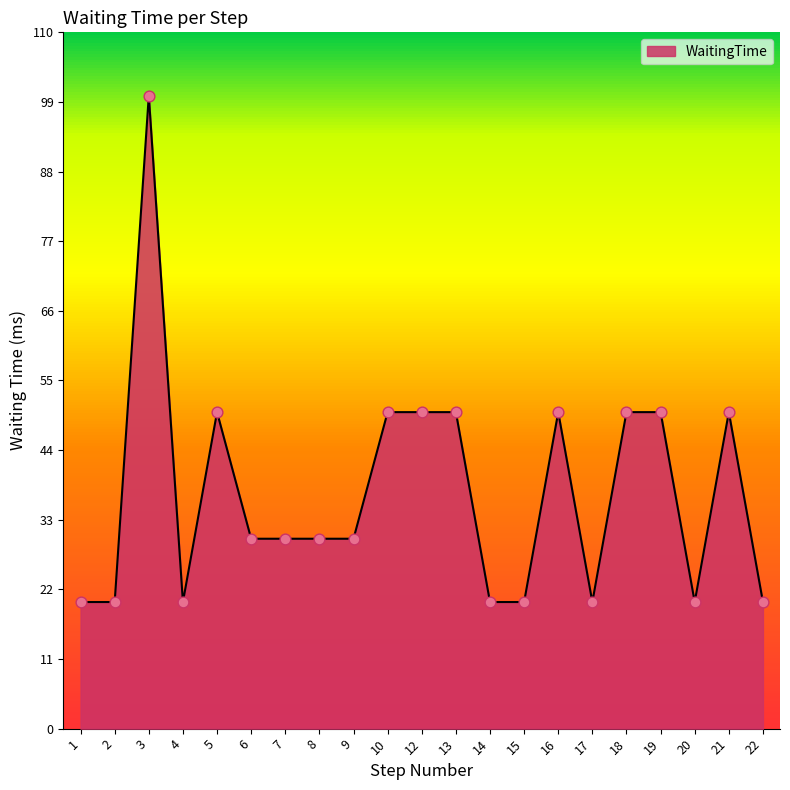

What is the ratio of the value at 5 to the value at 4?

2.5